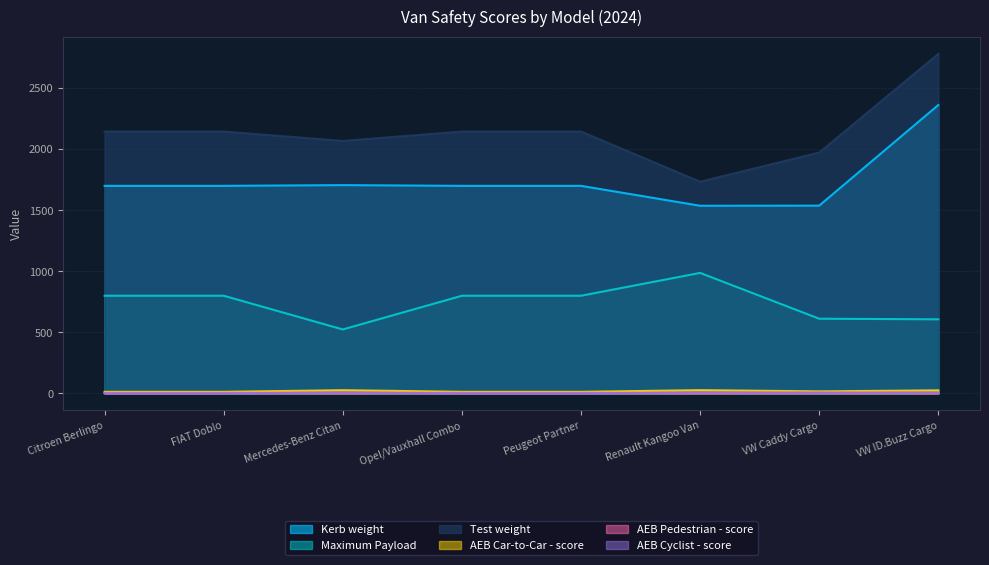

What is the spread (max minus min) of values at Peugeot Partner?

2144.4